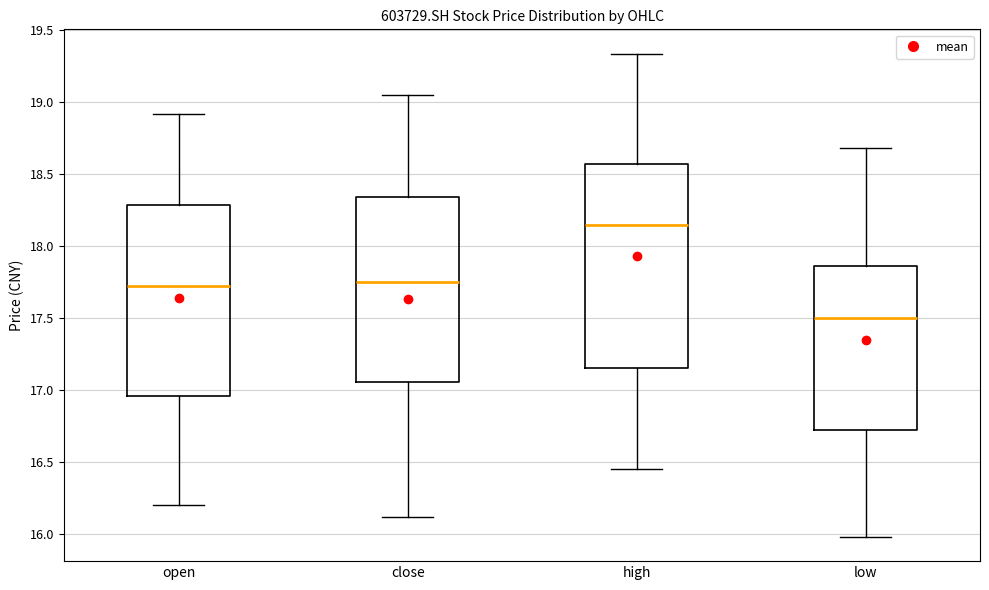

Reading left to right, read every box against the y-axis: the position of its median line, the range the box covers, and the ends of its whiskers. The values are not printed on the chart, so give them approximately, as read against the axis.

open: median 17.75, box 16.95 to 18.30, whiskers 16.20 to 18.90
close: median 17.75, box 17.05 to 18.35, whiskers 16.10 to 19.05
high: median 18.15, box 17.15 to 18.55, whiskers 16.45 to 19.35
low: median 17.50, box 16.75 to 17.85, whiskers 16.00 to 18.70